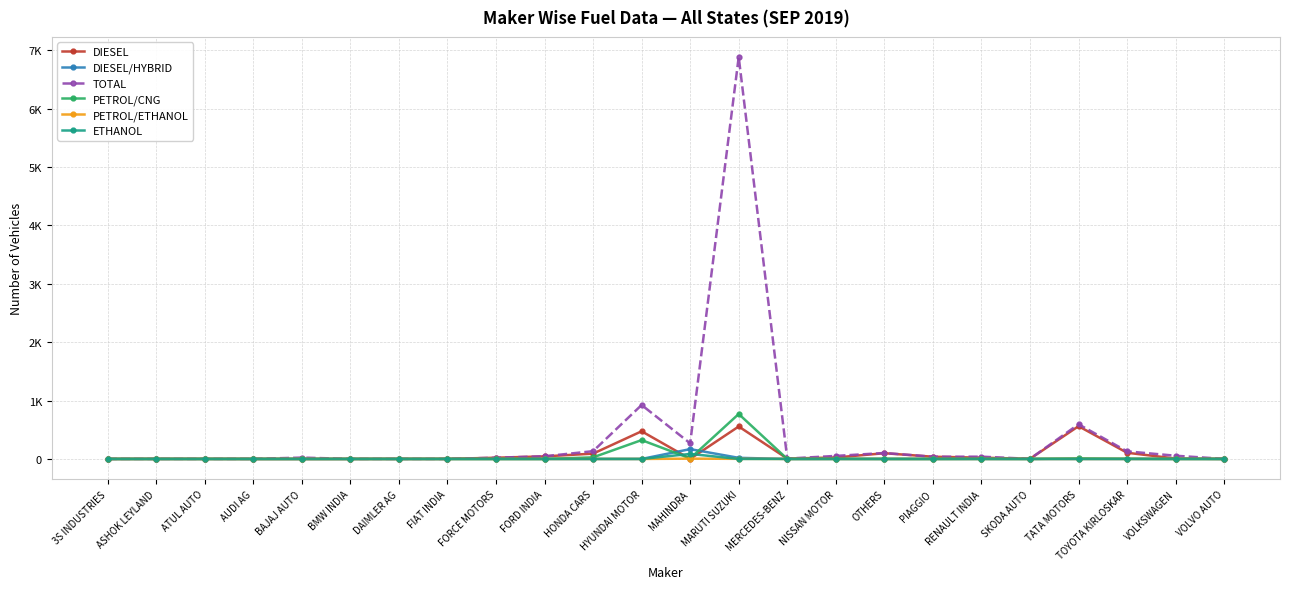

Reading right to left, what are all the values shown in this chart?

DIESEL: VOLVO AUTO=1	VOLKSWAGEN=7	TOYOTA KIRLOSKAR=106	TATA MOTORS=561	SKODA AUTO=2	RENAULT INDIA=22	PIAGGIO=38	OTHERS=98	NISSAN MOTOR=25	MERCEDES-BENZ=6	MARUTI SUZUKI=556	MAHINDRA=1	HYUNDAI MOTOR=474	HONDA CARS=91	FORD INDIA=44	FORCE MOTORS=21	FIAT INDIA=1	DAIMLER AG=1	BMW INDIA=0	BAJAJ AUTO=0	AUDI AG=0	ATUL AUTO=1	ASHOK LEYLAND=1	3S INDUSTRIES=0
DIESEL/HYBRID: VOLVO AUTO=0	VOLKSWAGEN=0	TOYOTA KIRLOSKAR=0	TATA MOTORS=0	SKODA AUTO=0	RENAULT INDIA=0	PIAGGIO=0	OTHERS=0	NISSAN MOTOR=0	MERCEDES-BENZ=0	MARUTI SUZUKI=19	MAHINDRA=168	HYUNDAI MOTOR=0	HONDA CARS=0	FORD INDIA=0	FORCE MOTORS=0	FIAT INDIA=0	DAIMLER AG=0	BMW INDIA=0	BAJAJ AUTO=0	AUDI AG=0	ATUL AUTO=0	ASHOK LEYLAND=0	3S INDUSTRIES=0
TOTAL: VOLVO AUTO=1	VOLKSWAGEN=55	TOYOTA KIRLOSKAR=130	TATA MOTORS=594	SKODA AUTO=2	RENAULT INDIA=39	PIAGGIO=38	OTHERS=102	NISSAN MOTOR=52	MERCEDES-BENZ=6	MARUTI SUZUKI=6886	MAHINDRA=268	HYUNDAI MOTOR=924	HONDA CARS=133	FORD INDIA=46	FORCE MOTORS=21	FIAT INDIA=1	DAIMLER AG=1	BMW INDIA=1	BAJAJ AUTO=23	AUDI AG=1	ATUL AUTO=1	ASHOK LEYLAND=1	3S INDUSTRIES=1
PETROL/CNG: VOLVO AUTO=0	VOLKSWAGEN=1	TOYOTA KIRLOSKAR=3	TATA MOTORS=9	SKODA AUTO=0	RENAULT INDIA=2	PIAGGIO=0	OTHERS=0	NISSAN MOTOR=2	MERCEDES-BENZ=0	MARUTI SUZUKI=770	MAHINDRA=9	HYUNDAI MOTOR=323	HONDA CARS=27	FORD INDIA=0	FORCE MOTORS=0	FIAT INDIA=0	DAIMLER AG=0	BMW INDIA=0	BAJAJ AUTO=0	AUDI AG=0	ATUL AUTO=0	ASHOK LEYLAND=0	3S INDUSTRIES=0
PETROL/ETHANOL: VOLVO AUTO=0	VOLKSWAGEN=0	TOYOTA KIRLOSKAR=0	TATA MOTORS=0	SKODA AUTO=0	RENAULT INDIA=0	PIAGGIO=0	OTHERS=0	NISSAN MOTOR=0	MERCEDES-BENZ=0	MARUTI SUZUKI=2	MAHINDRA=5	HYUNDAI MOTOR=0	HONDA CARS=0	FORD INDIA=0	FORCE MOTORS=0	FIAT INDIA=0	DAIMLER AG=0	BMW INDIA=0	BAJAJ AUTO=0	AUDI AG=0	ATUL AUTO=0	ASHOK LEYLAND=0	3S INDUSTRIES=0
ETHANOL: VOLVO AUTO=0	VOLKSWAGEN=0	TOYOTA KIRLOSKAR=0	TATA MOTORS=0	SKODA AUTO=0	RENAULT INDIA=0	PIAGGIO=0	OTHERS=0	NISSAN MOTOR=0	MERCEDES-BENZ=0	MARUTI SUZUKI=0	MAHINDRA=86	HYUNDAI MOTOR=0	HONDA CARS=0	FORD INDIA=0	FORCE MOTORS=0	FIAT INDIA=0	DAIMLER AG=0	BMW INDIA=0	BAJAJ AUTO=0	AUDI AG=0	ATUL AUTO=0	ASHOK LEYLAND=0	3S INDUSTRIES=0